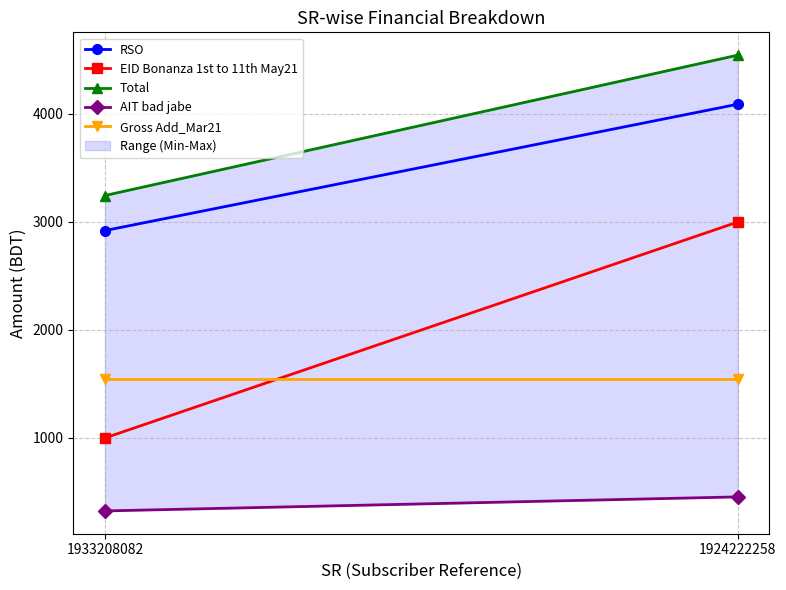

How many distinct data groups are displayed?

5